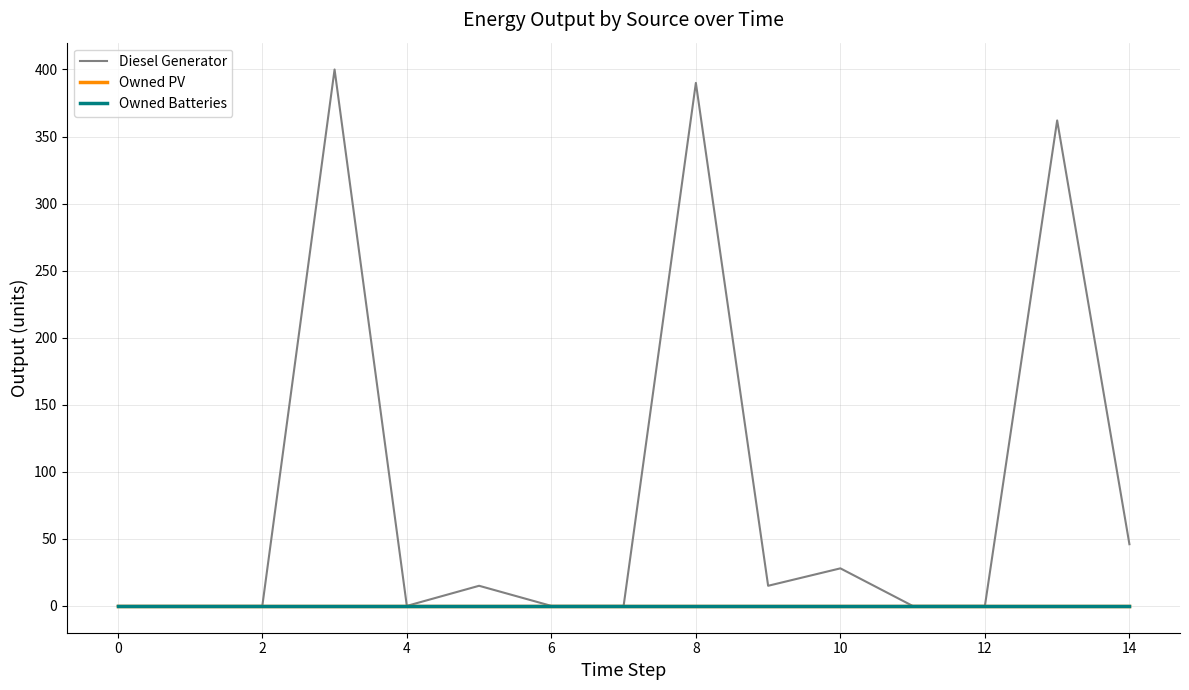

True or false: Owned Batteries and Owned PV cross at least once.

False